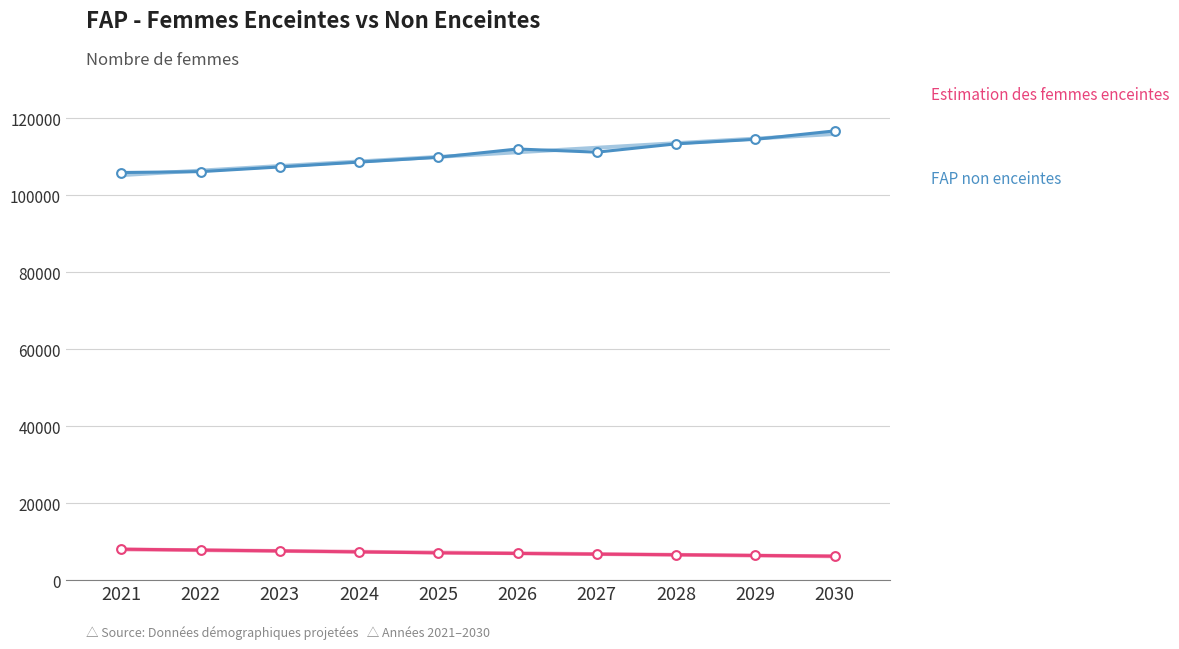

Which series contains the lowest Y value?

Estimation des femmes enceintes